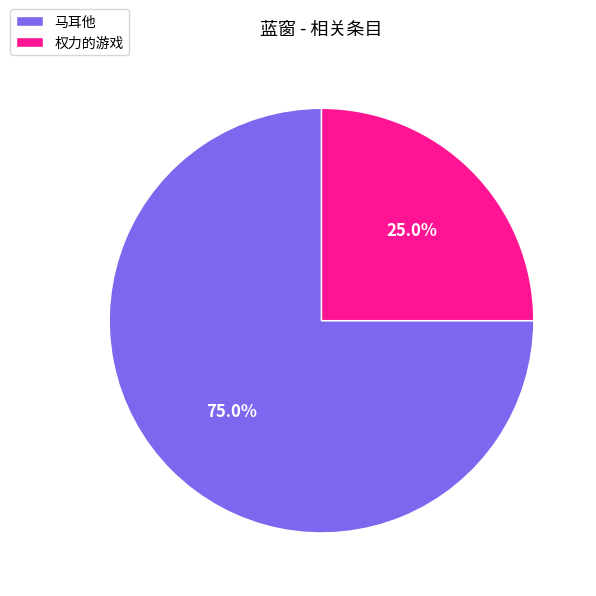

Which category accounts for the majority?

马耳他